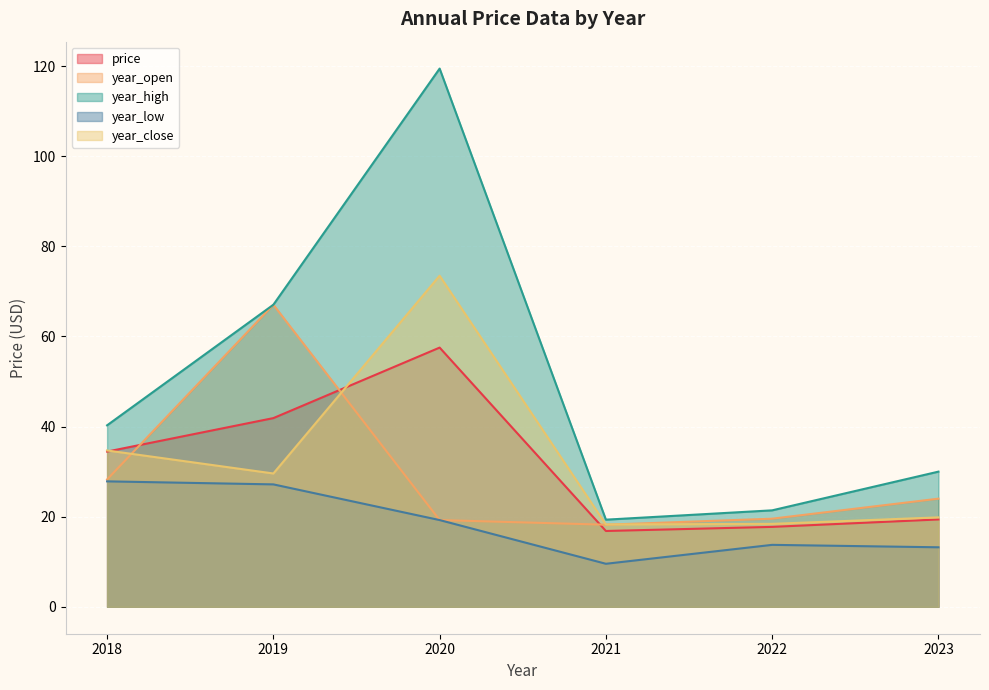

True or false: year_low has more than 1 points higher than both neighbors.

False